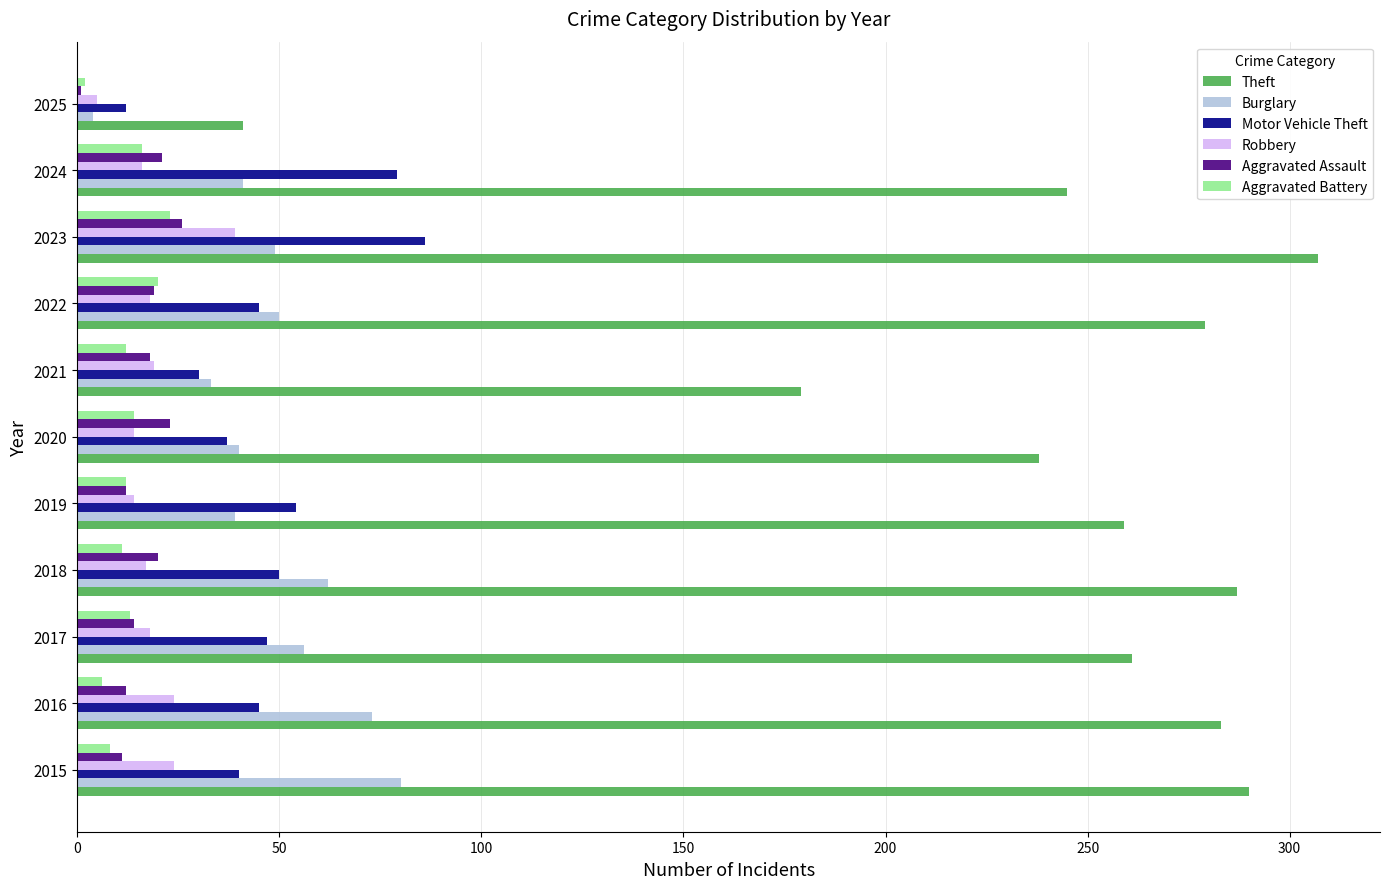

Which category has the lowest value in the Robbery series?

2025